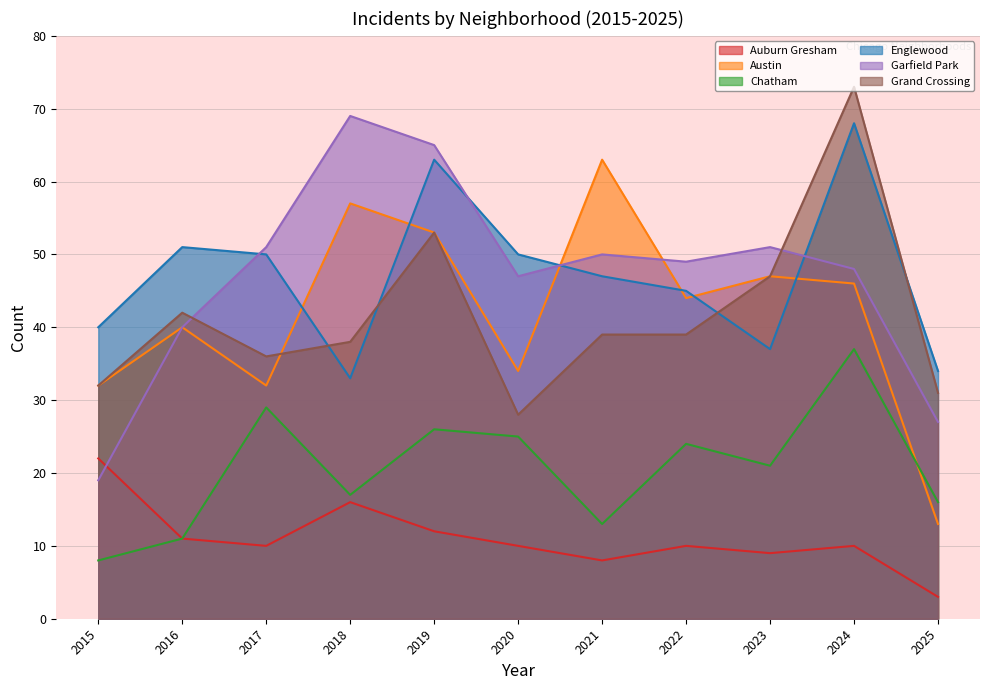

Reading left to right, what are all the values shown in this chart?

Auburn Gresham: 2015=22	2016=11	2017=10	2018=16	2019=12	2020=10	2021=8	2022=10	2023=9	2024=10	2025=3
Austin: 2015=32	2016=40	2017=32	2018=57	2019=53	2020=34	2021=63	2022=44	2023=47	2024=46	2025=13
Chatham: 2015=8	2016=11	2017=29	2018=17	2019=26	2020=25	2021=13	2022=24	2023=21	2024=37	2025=16
Englewood: 2015=40	2016=51	2017=50	2018=33	2019=63	2020=50	2021=47	2022=45	2023=37	2024=68	2025=34
Garfield Park: 2015=19	2016=40	2017=51	2018=69	2019=65	2020=47	2021=50	2022=49	2023=51	2024=48	2025=27
Grand Crossing: 2015=32	2016=42	2017=36	2018=38	2019=53	2020=28	2021=39	2022=39	2023=47	2024=73	2025=31